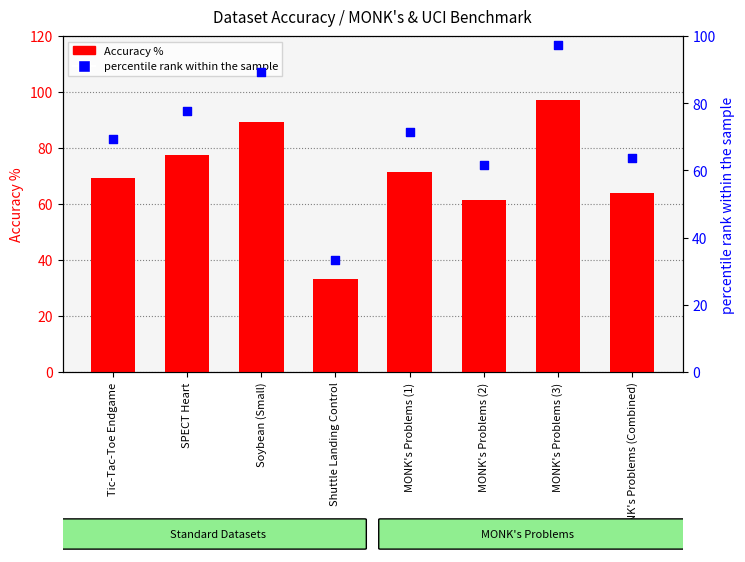

Which series contains the lowest Y value?

Accuracy %